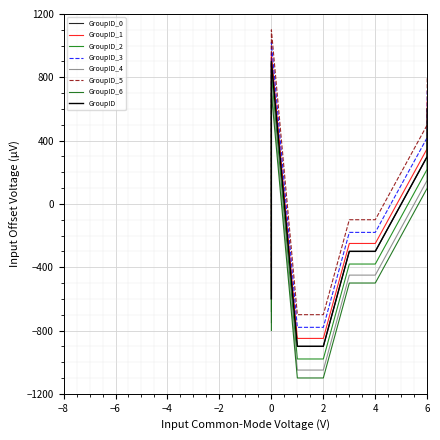

How many interior local peaks (higher than both neighbors) does the data have?

1